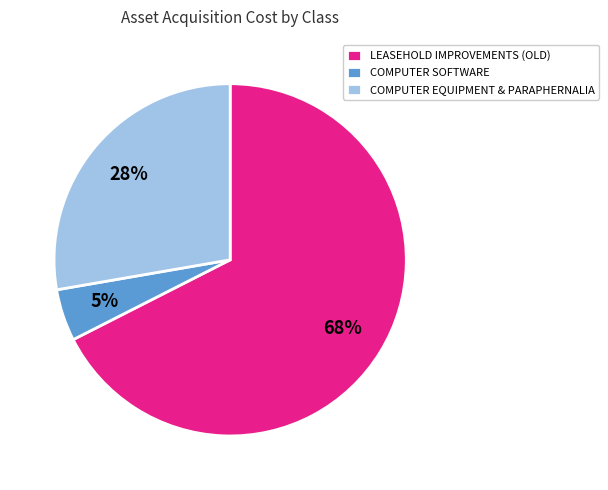

Which category has the biggest portion of the pie?

LEASEHOLD IMPROVEMENTS (OLD)